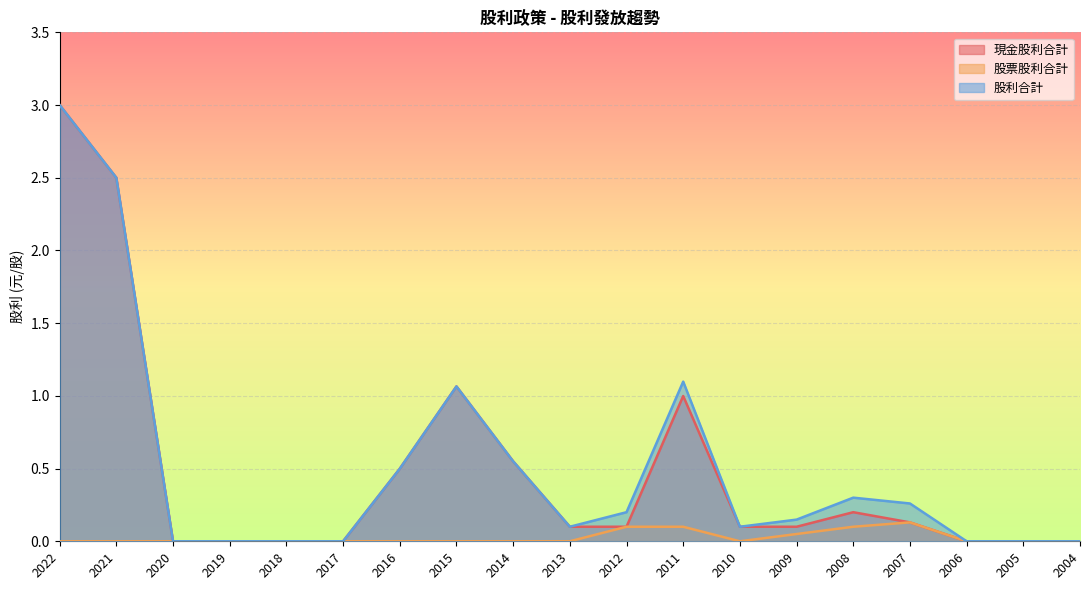

The value of 現金股利合計 at 2005 is 0.0. True or false?

True